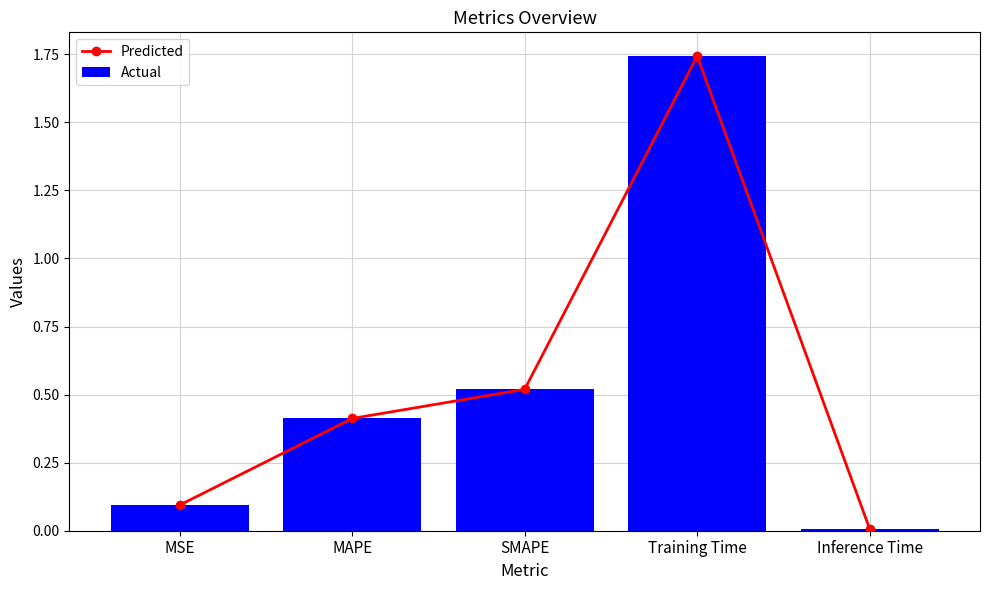

What is the difference between the maximum and minimum values in the Actual series?

1.7